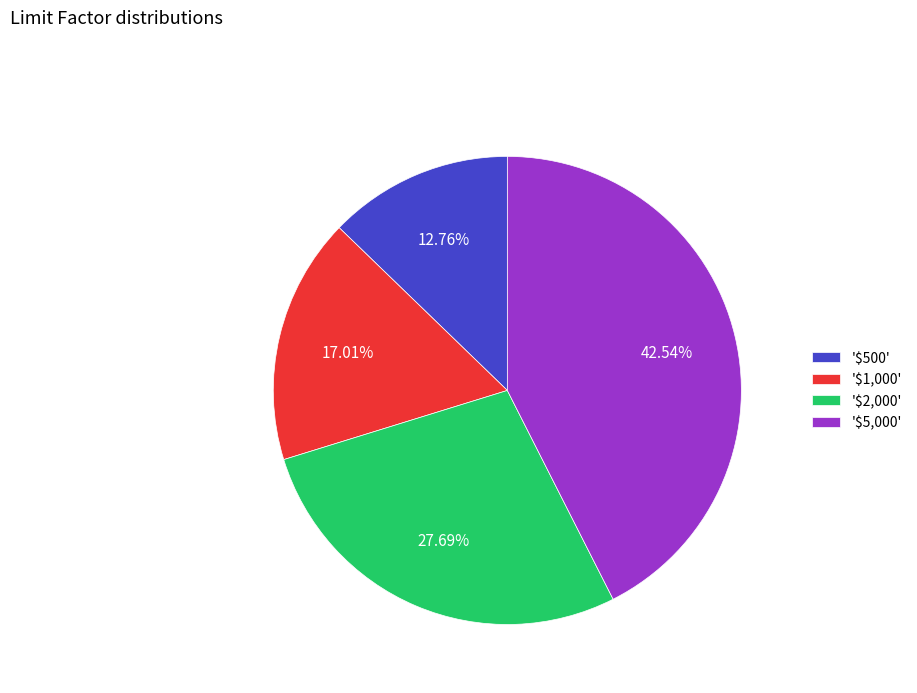

Does '$2,000' represent more than half of the total?

No